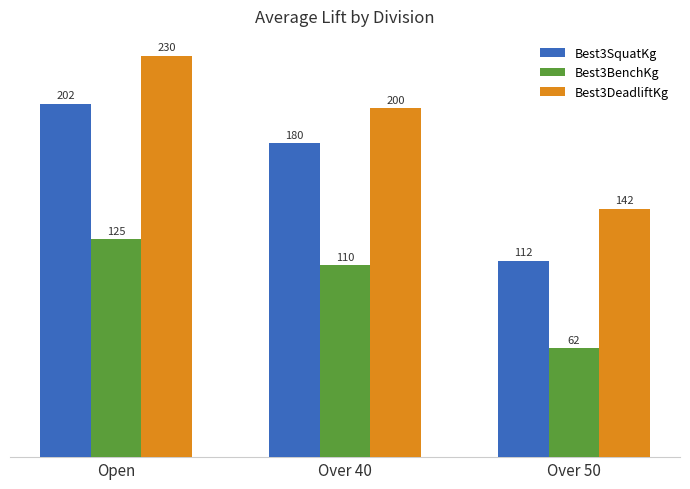

At which category is the sum across all series the highest?

Open